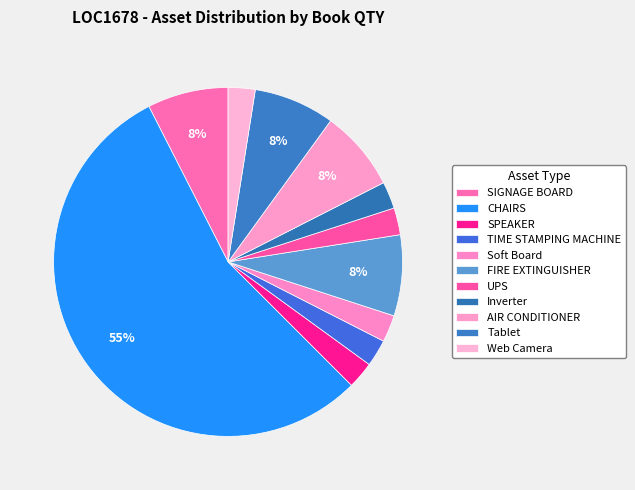

How many segments does this pie chart have?

11